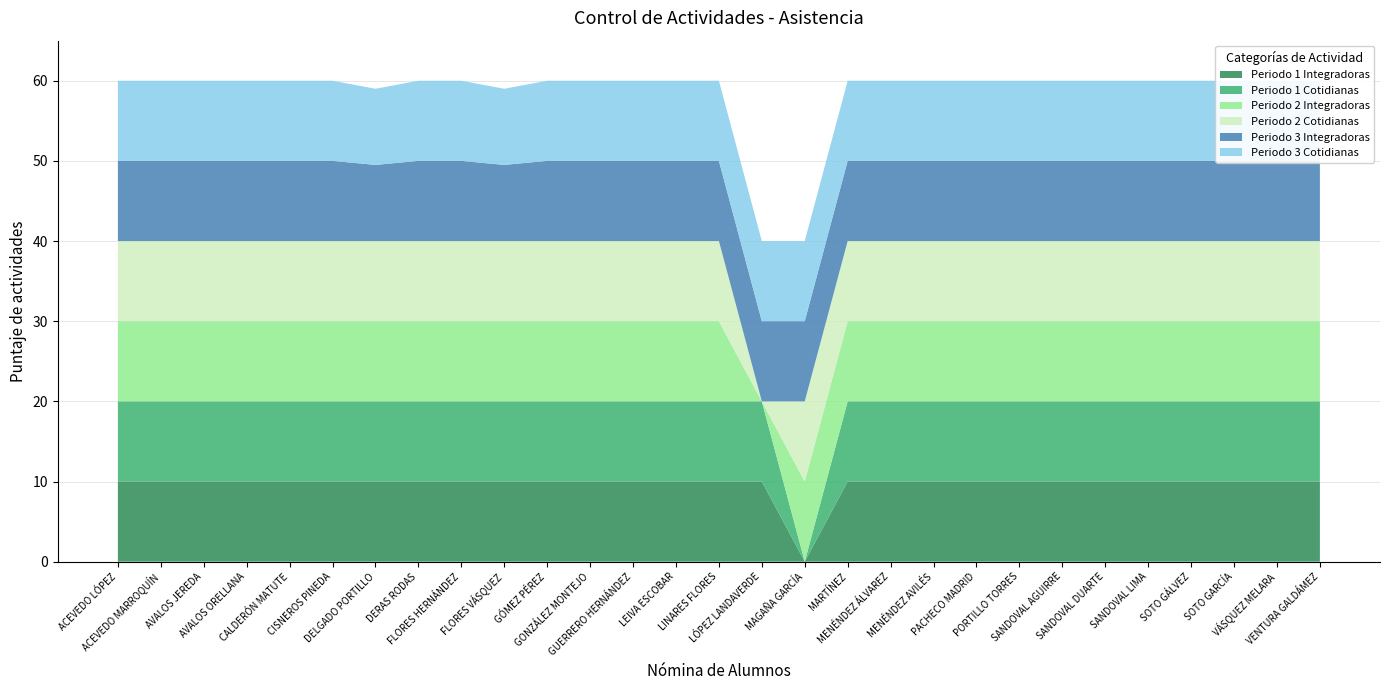

Reading left to right, extract all data points from this chart.

Periodo 1 Integradoras: 10.0	10.0	10.0	10.0	10.0	10.0	10.0	10.0	10.0	10.0	10.0	10.0	10.0	10.0	10.0	10.0	0.0	10.0	10.0	10.0	10.0	10.0	10.0	10.0	10.0	10.0	10.0	10.0	10.0
Periodo 1 Cotidianas: 10.0	10.0	10.0	10.0	10.0	10.0	10.0	10.0	10.0	10.0	10.0	10.0	10.0	10.0	10.0	10.0	0.0	10.0	10.0	10.0	10.0	10.0	10.0	10.0	10.0	10.0	10.0	10.0	10.0
Periodo 2 Integradoras: 10.0	10.0	10.0	10.0	10.0	10.0	10.0	10.0	10.0	10.0	10.0	10.0	10.0	10.0	10.0	0.0	10.0	10.0	10.0	10.0	10.0	10.0	10.0	10.0	10.0	10.0	10.0	10.0	10.0
Periodo 2 Cotidianas: 10.0	10.0	10.0	10.0	10.0	10.0	10.0	10.0	10.0	10.0	10.0	10.0	10.0	10.0	10.0	0.0	10.0	10.0	10.0	10.0	10.0	10.0	10.0	10.0	10.0	10.0	10.0	10.0	10.0
Periodo 3 Integradoras: 10.0	10.0	10.0	10.0	10.0	10.0	9.5	10.0	10.0	9.5	10.0	10.0	10.0	10.0	10.0	10.0	10.0	10.0	10.0	10.0	10.0	10.0	10.0	10.0	10.0	10.0	10.0	10.0	10.0
Periodo 3 Cotidianas: 10.0	10.0	10.0	10.0	10.0	10.0	9.5	10.0	10.0	9.5	10.0	10.0	10.0	10.0	10.0	10.0	10.0	10.0	10.0	10.0	10.0	10.0	10.0	10.0	10.0	10.0	10.0	10.0	10.0